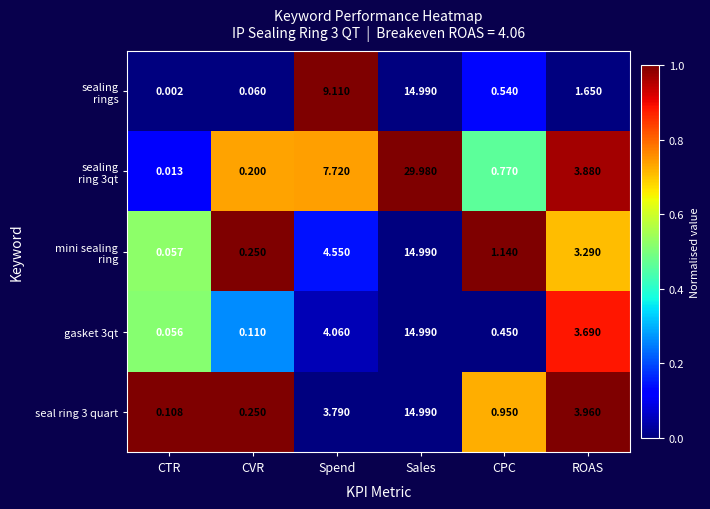

Rank the categories by gasket 3qt value from lowest to highest.

CTR, CVR, CPC, ROAS, Spend, Sales